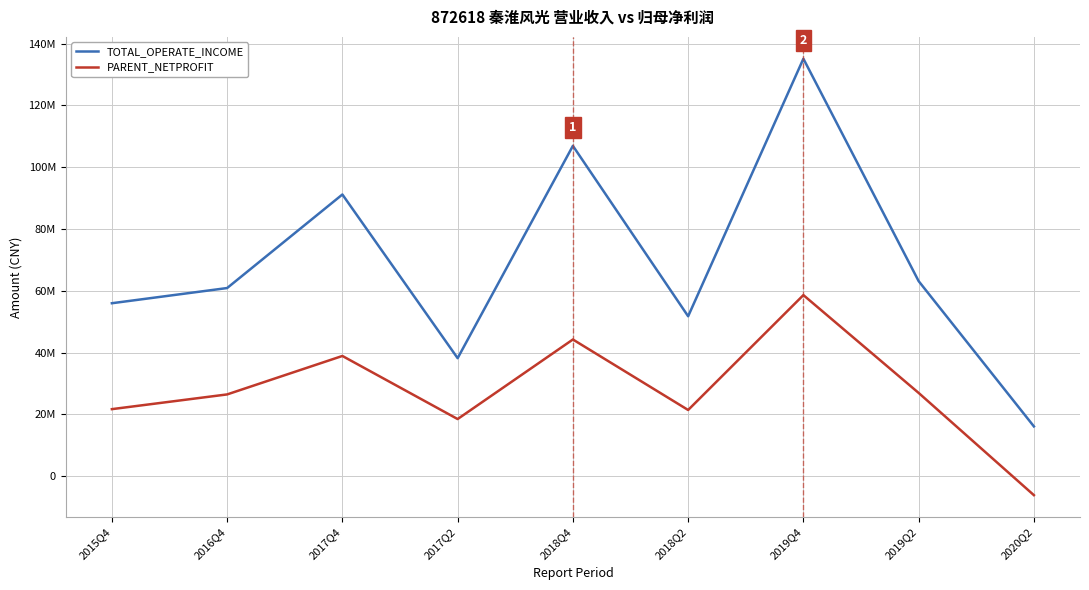

Between 2015Q4 and 2018Q4, which is larger?

2018Q4